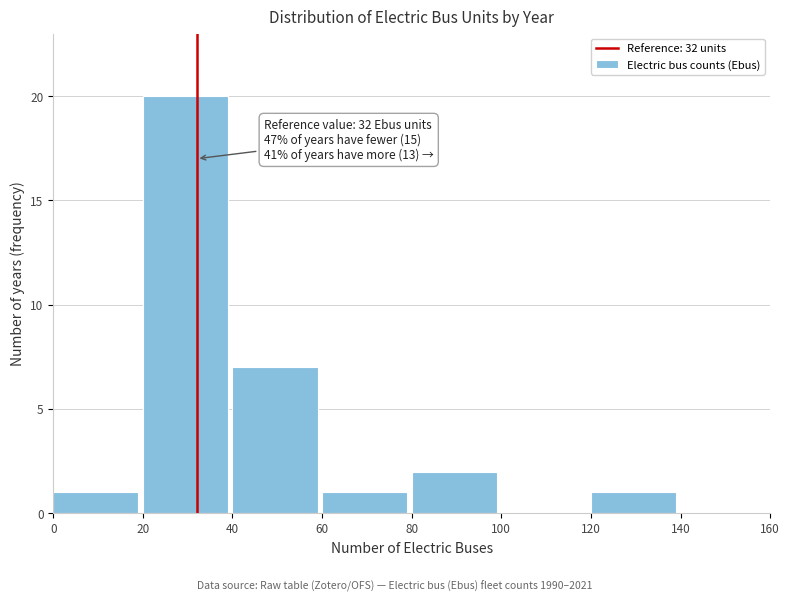

Over which range of the x-axis is the bar tallest?

20 to 40